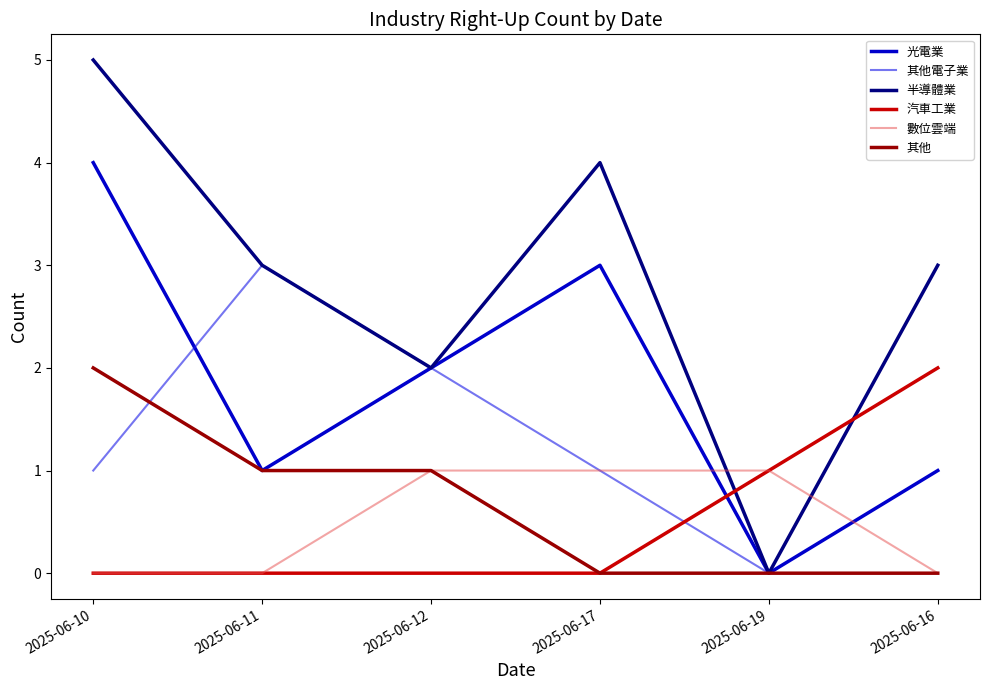

What is the total value across all series at 2025-06-11?

8